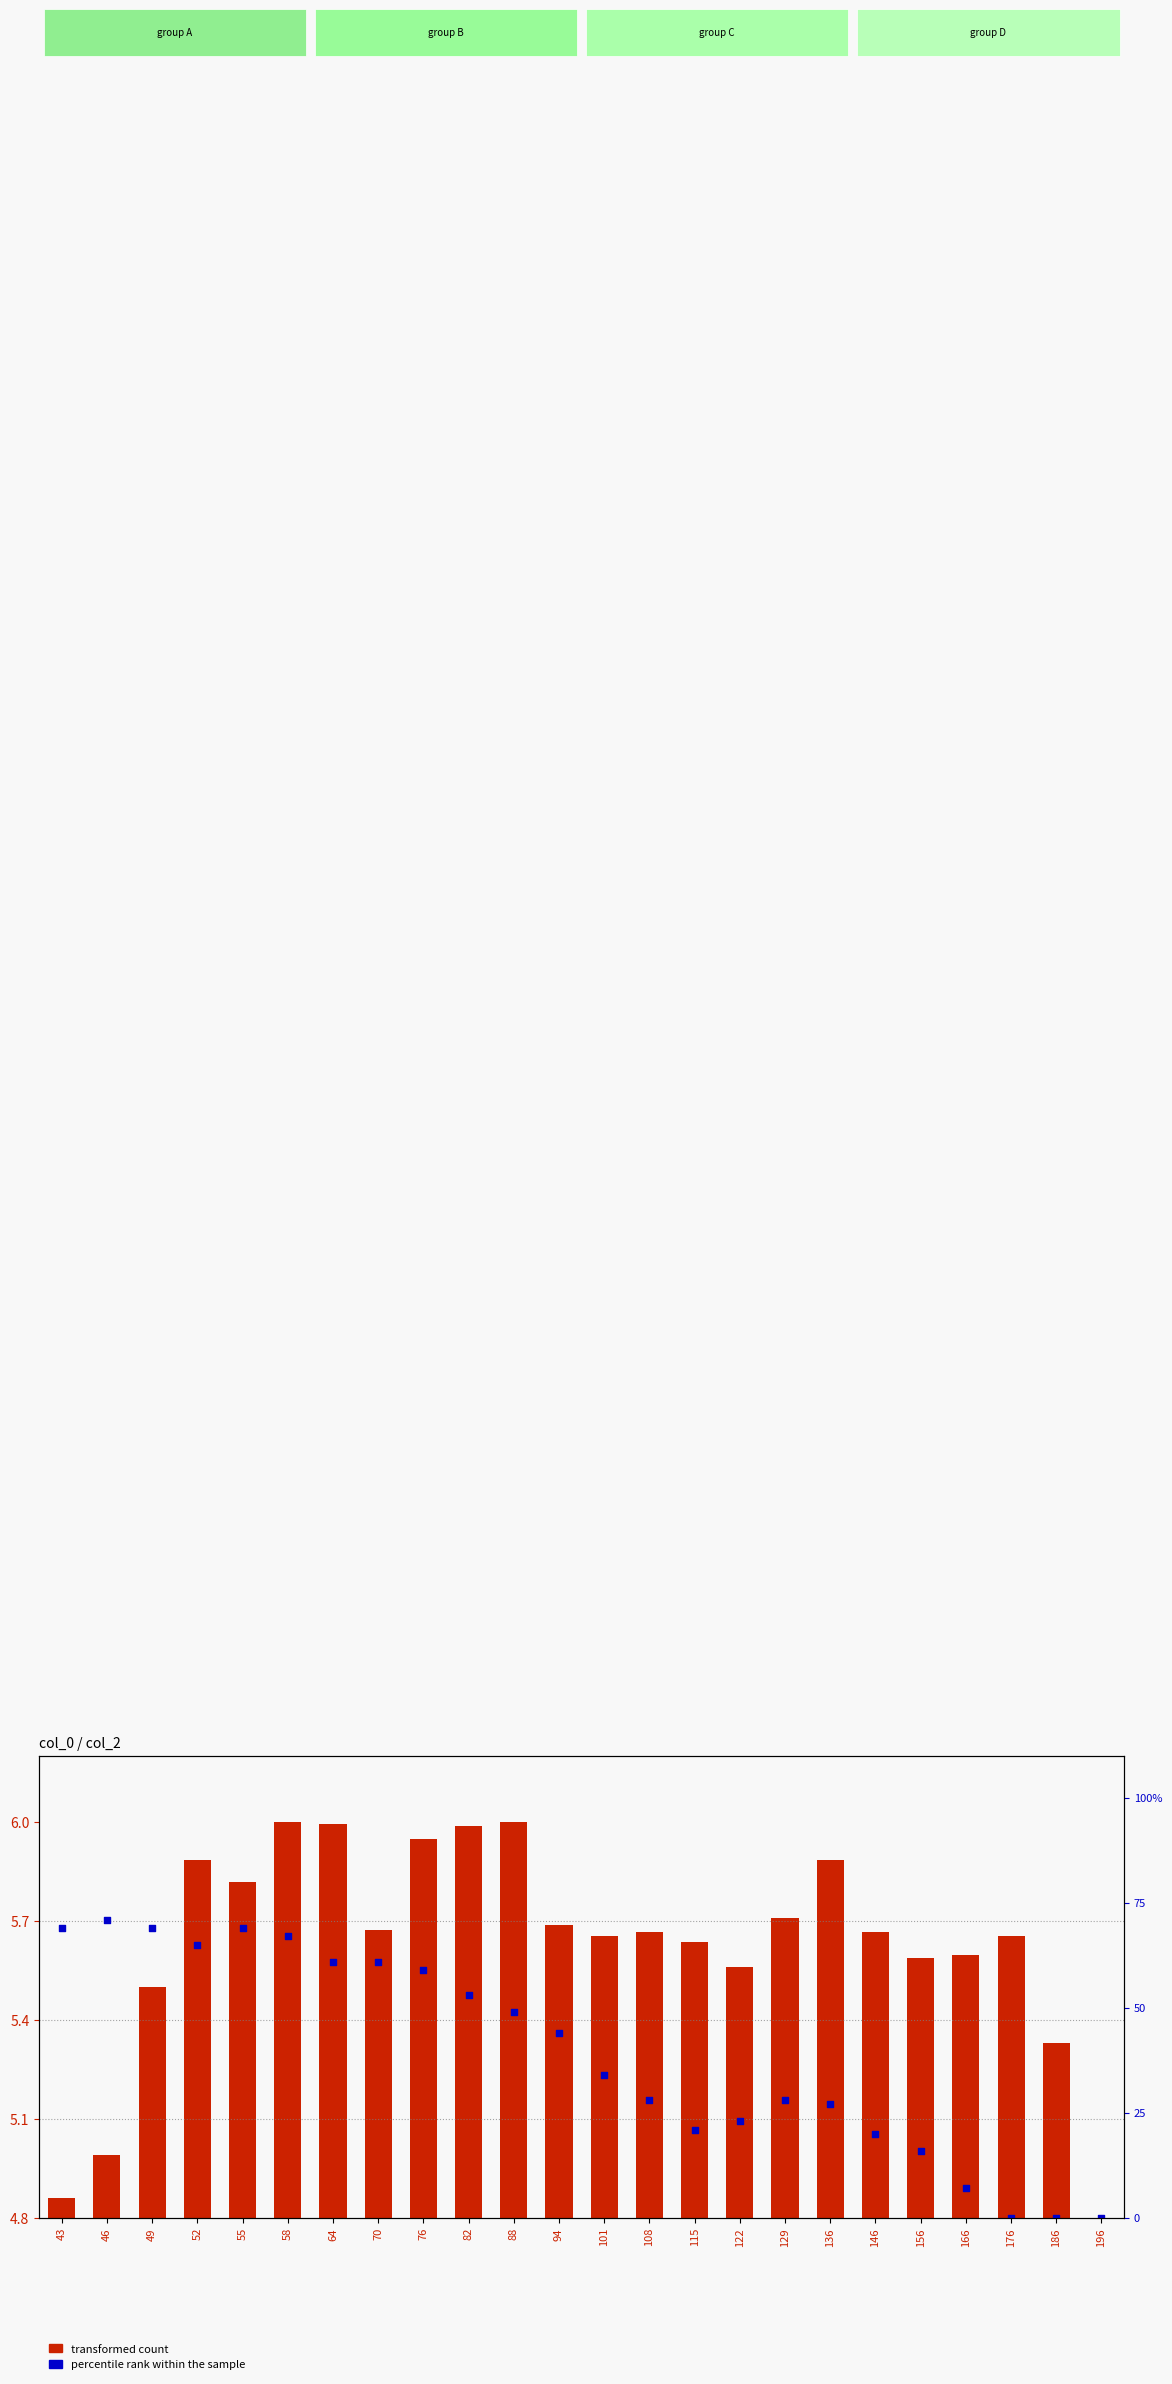

Which series has the largest Y range (max minus min)?

percentile rank within the sample (col_4)